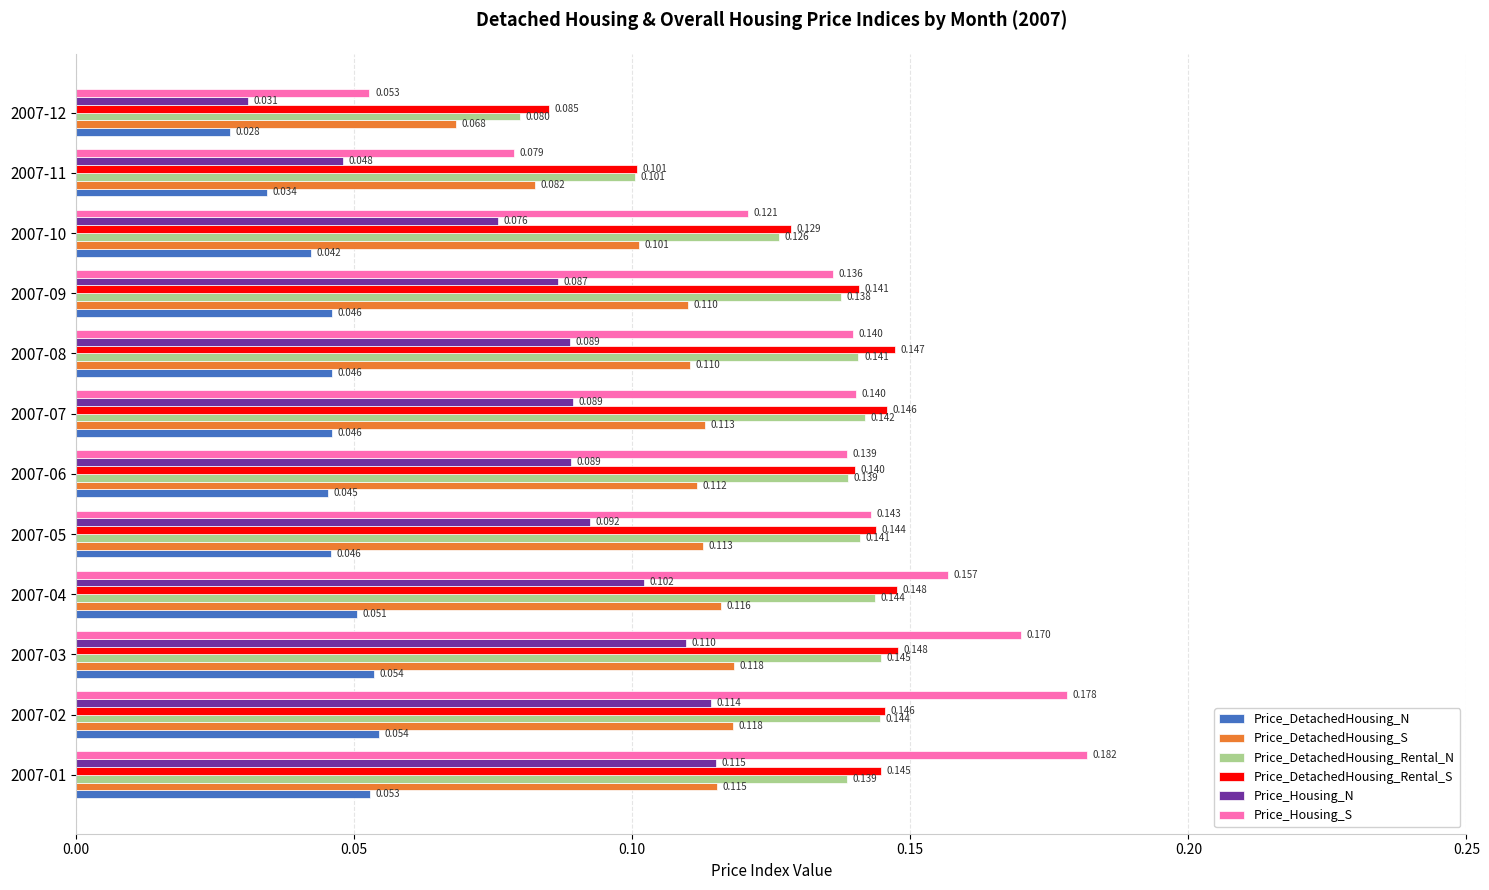

Rank the series by their maximum value, from highest to lowest.

Price_Housing_S, Price_DetachedHousing_Rental_S, Price_DetachedHousing_Rental_N, Price_DetachedHousing_S, Price_Housing_N, Price_DetachedHousing_N